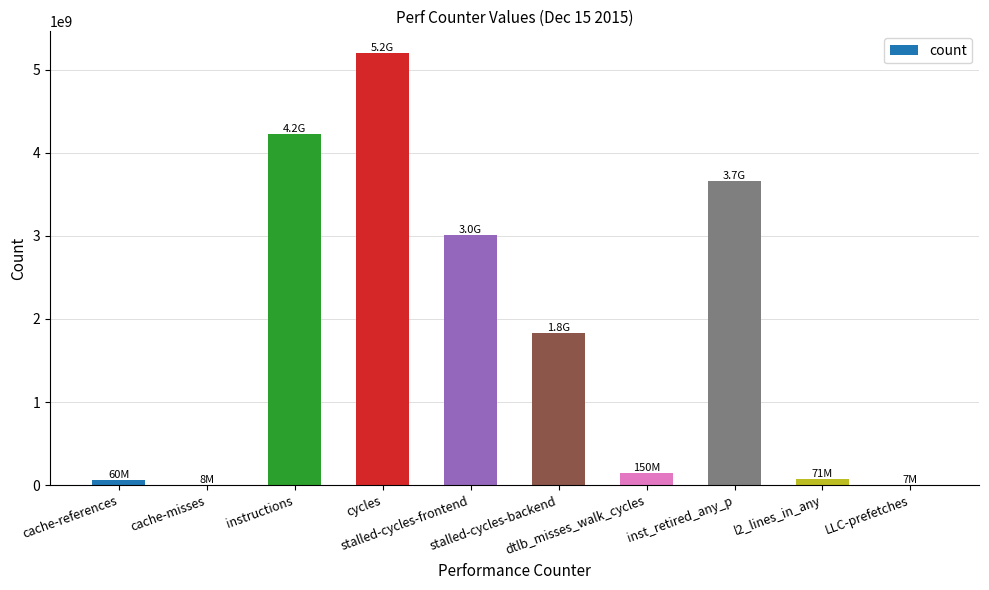

Which has a higher value, inst_retired_any_p or cache-references?

inst_retired_any_p